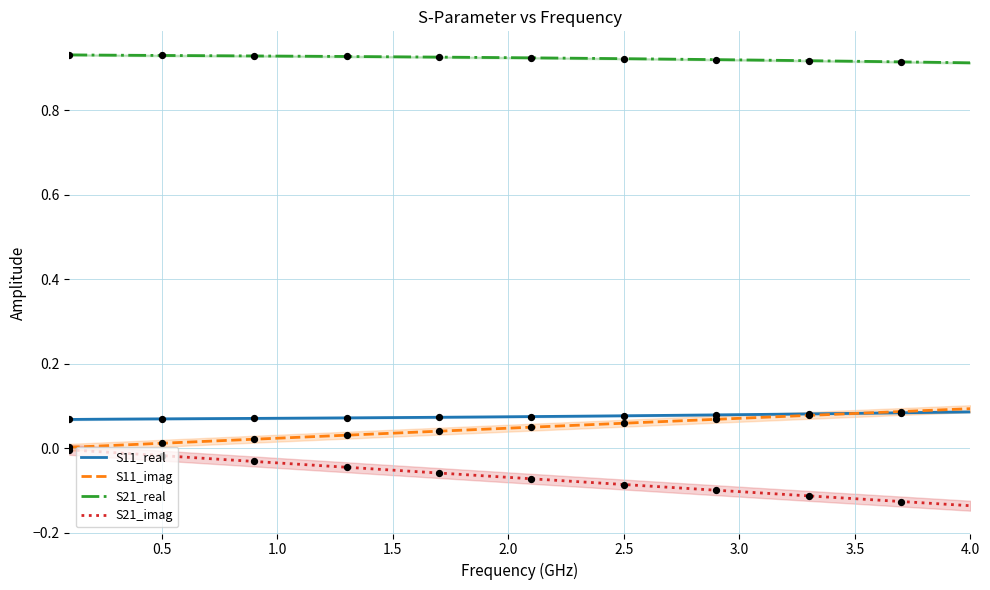

Which series has the largest total across all categories?

S21_real